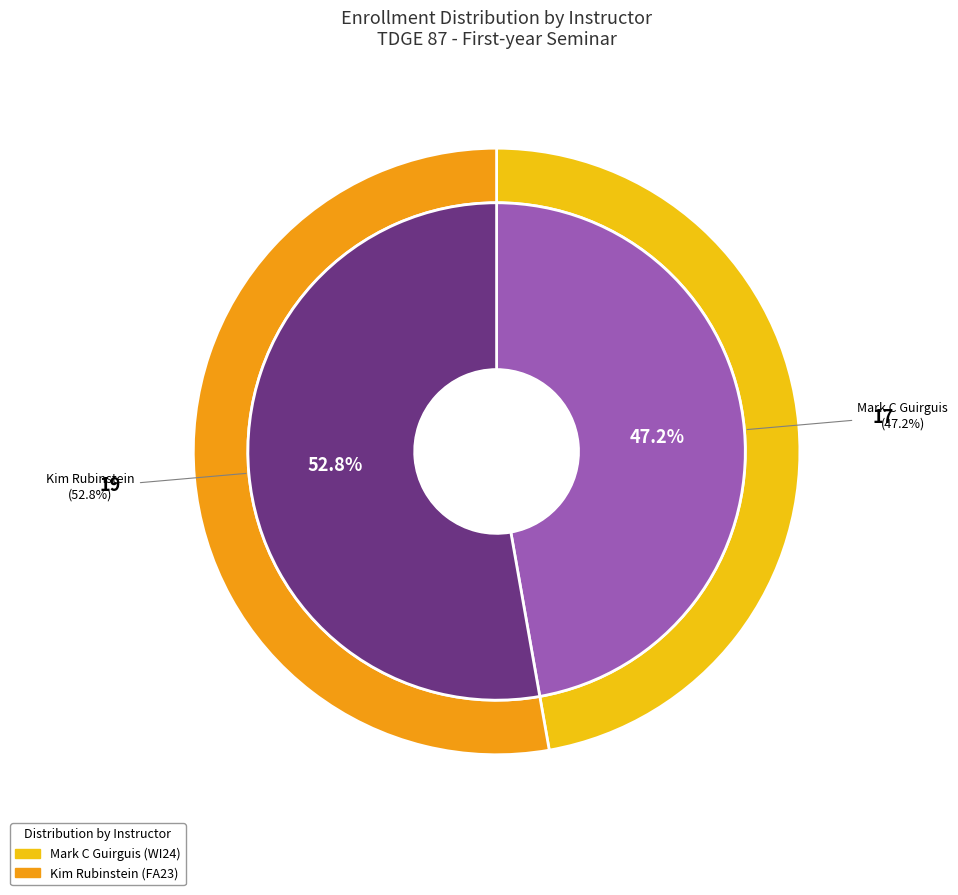

To the nearest percent, what is the combined percentage of Mark C Guirguis and Kim Rubinstein?

100%